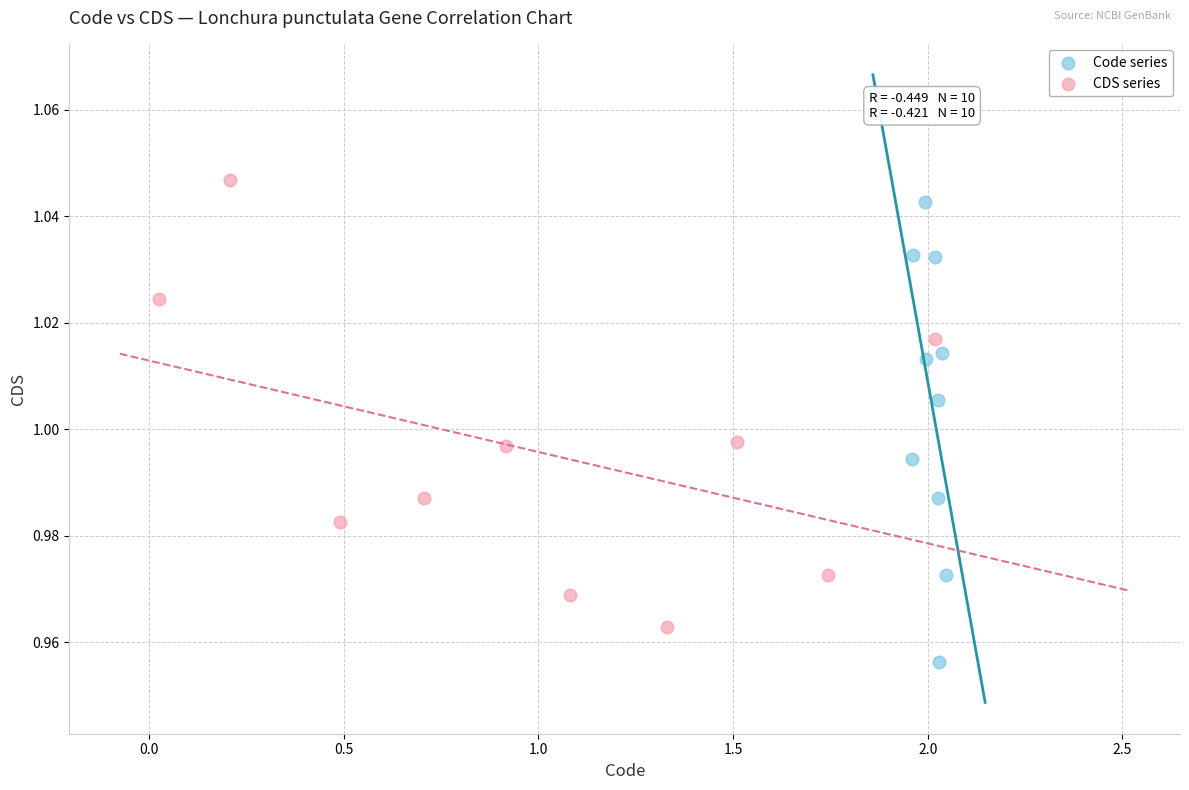

Which series contains the lowest Y value?

Code series